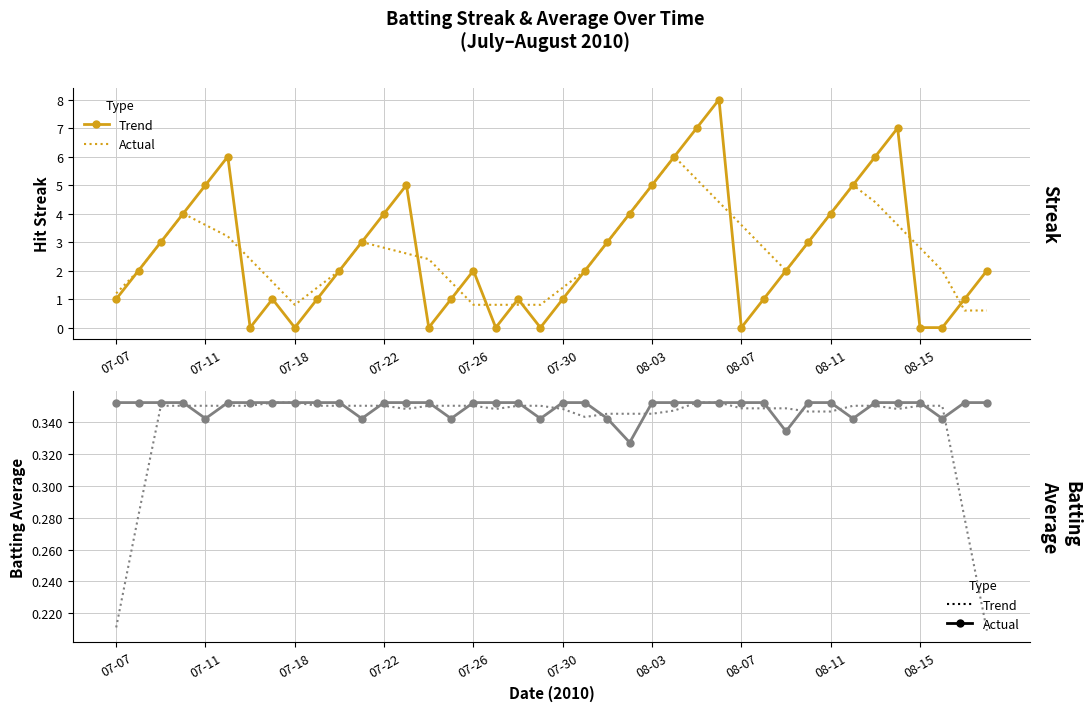

What is the maximum value shown in the chart?

8.0